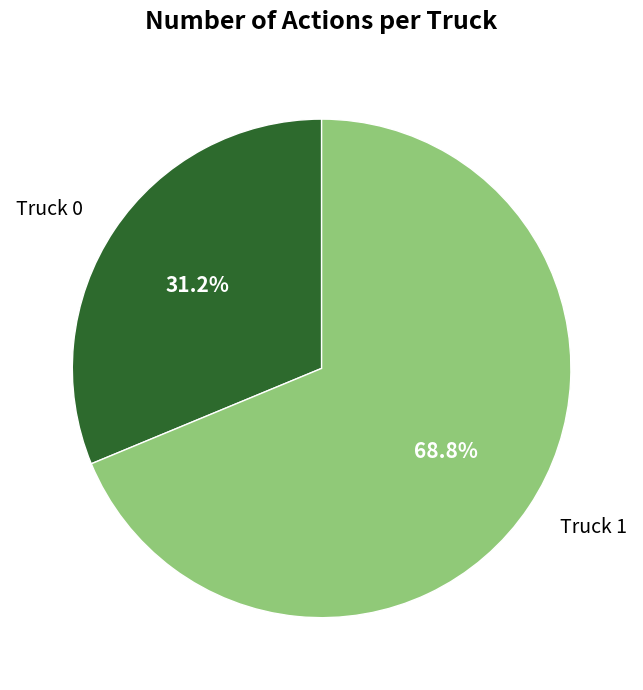

Which slice is the smallest?

Truck 0